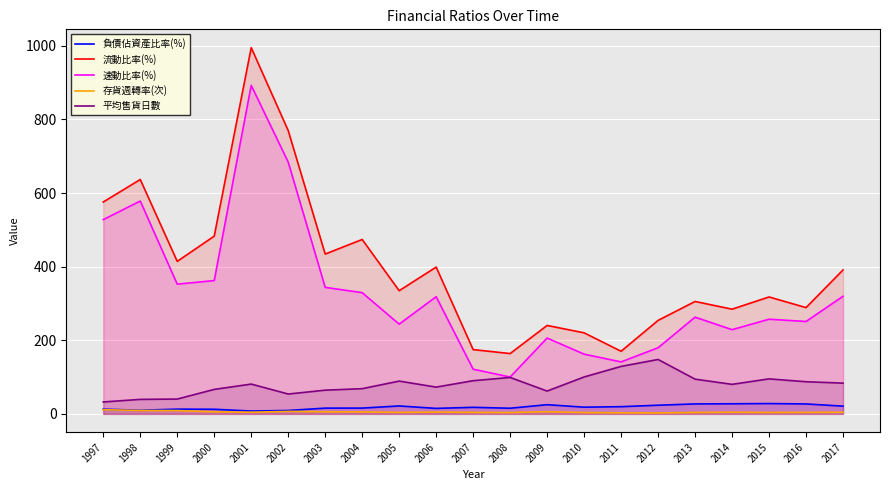

Reading right to left, transcribe all the data shown in this chart.

負債佔資產比率(%): 21.0	26.9	28.0	27.4	27.0	23.5	19.6	18.2	24.9	15.3	17.8	14.9	21.5	15.7	15.6	9.2	7.7	12.5	12.9	9.9	12.8
流動比率(%): 390.9	288.7	317.6	284.4	305.4	253.9	170.1	220.2	240.2	163.9	174.6	398.8	334.6	473.8	434.1	769.6	994.9	482.9	414.2	636.7	575.6
速動比率(%): 319.5	251.0	257.1	228.8	262.8	179.6	141.2	162.2	206.0	100.1	121.3	318.2	243.7	329.2	343.7	684.0	892.5	362.2	352.4	578.3	527.7
存貨週轉率(次): 4.4	4.2	3.8	4.5	3.9	2.5	2.8	3.6	5.9	3.7	4.0	5.0	4.1	5.3	5.7	6.8	4.5	5.5	9.1	9.3	11.3
平均售貨日數: 83.5	87.3	95.0	80.2	94.3	147.8	129.0	100.3	62.0	98.9	90.1	72.7	89.0	68.5	64.4	53.9	80.9	66.5	40.2	39.4	32.4